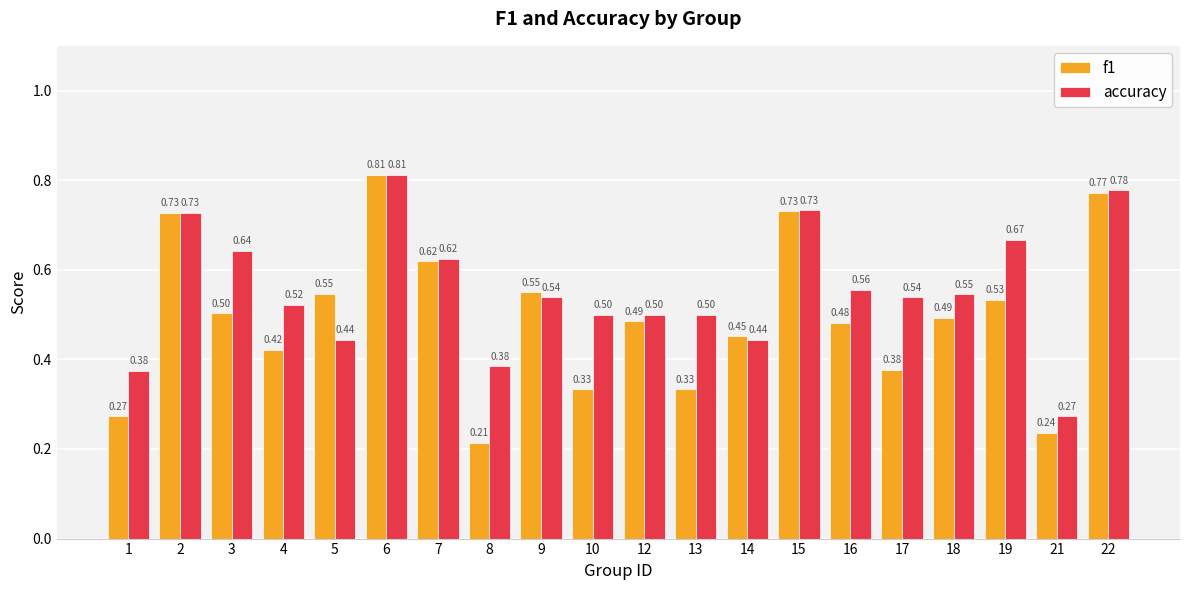

Which series has the largest total across all categories?

accuracy